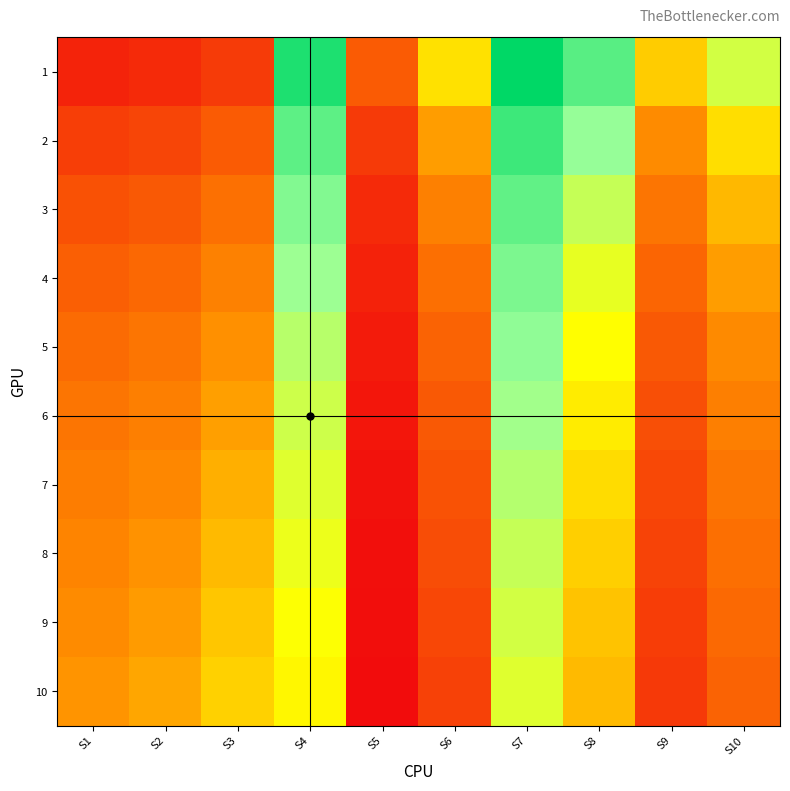

Reading right to left, extract all data points from this chart.

1: S10=3.8	S9=2.9	S8=5.0	S7=6.0	S6=3.1	S5=1.5	S4=5.6	S3=1.0	S2=0.8	S1=0.7
2: S10=3.1	S9=2.3	S8=4.3	S7=5.3	S6=2.5	S5=1.0	S4=4.9	S3=1.5	S2=1.2	S1=1.1
3: S10=2.7	S9=1.9	S8=3.9	S7=4.9	S6=2.1	S5=0.8	S4=4.5	S3=1.9	S2=1.5	S1=1.4
4: S10=2.5	S9=1.7	S8=3.6	S7=4.6	S6=1.9	S5=0.6	S4=4.2	S3=2.1	S2=1.7	S1=1.6
5: S10=2.3	S9=1.5	S8=3.4	S7=4.4	S6=1.7	S5=0.5	S4=4.0	S3=2.3	S2=1.9	S1=1.8
6: S10=2.1	S9=1.4	S8=3.2	S7=4.2	S6=1.5	S5=0.5	S4=3.8	S3=2.5	S2=2.1	S1=1.9
7: S10=2.0	S9=1.3	S8=3.1	S7=4.0	S6=1.4	S5=0.4	S4=3.7	S3=2.6	S2=2.2	S1=2.1
8: S10=1.8	S9=1.2	S8=3.0	S7=3.9	S6=1.3	S5=0.4	S4=3.6	S3=2.8	S2=2.3	S1=2.2
9: S10=1.7	S9=1.1	S8=2.8	S7=3.8	S6=1.2	S5=0.3	S4=3.4	S3=2.9	S2=2.5	S1=2.3
10: S10=1.7	S9=1.0	S8=2.7	S7=3.7	S6=1.1	S5=0.3	S4=3.3	S3=3.0	S2=2.5	S1=2.4